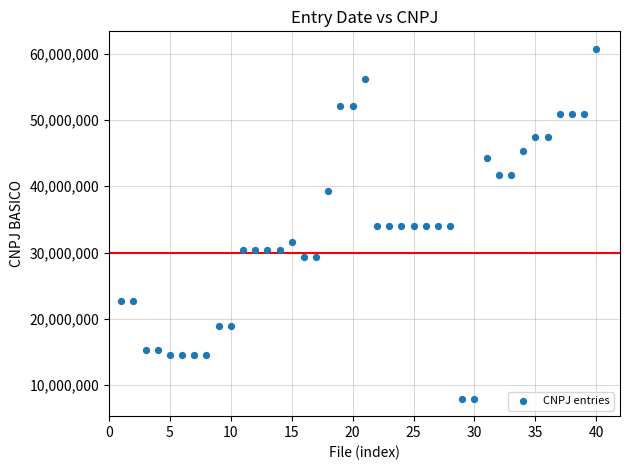

What is the range of Y values (max minus min)?

52811593